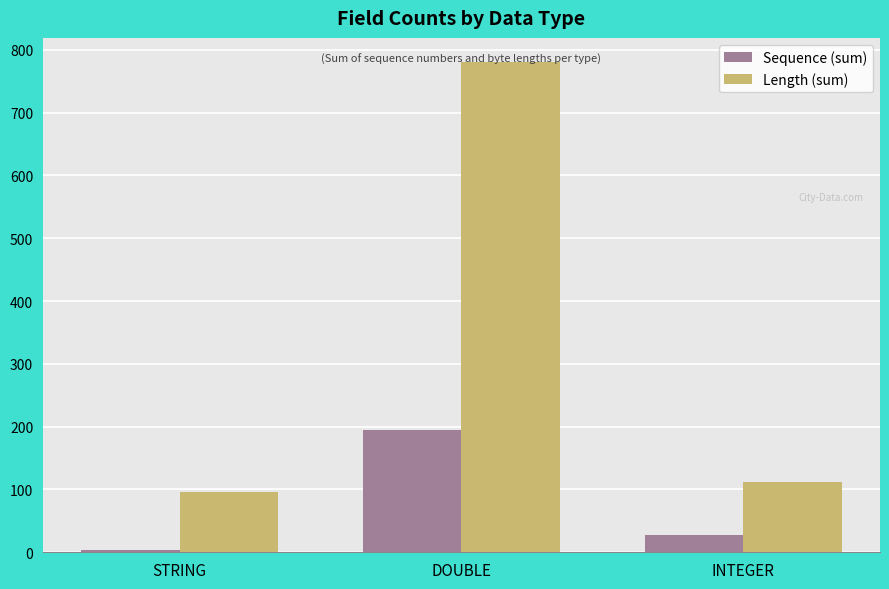

At which category is the sum across all series the highest?

DOUBLE